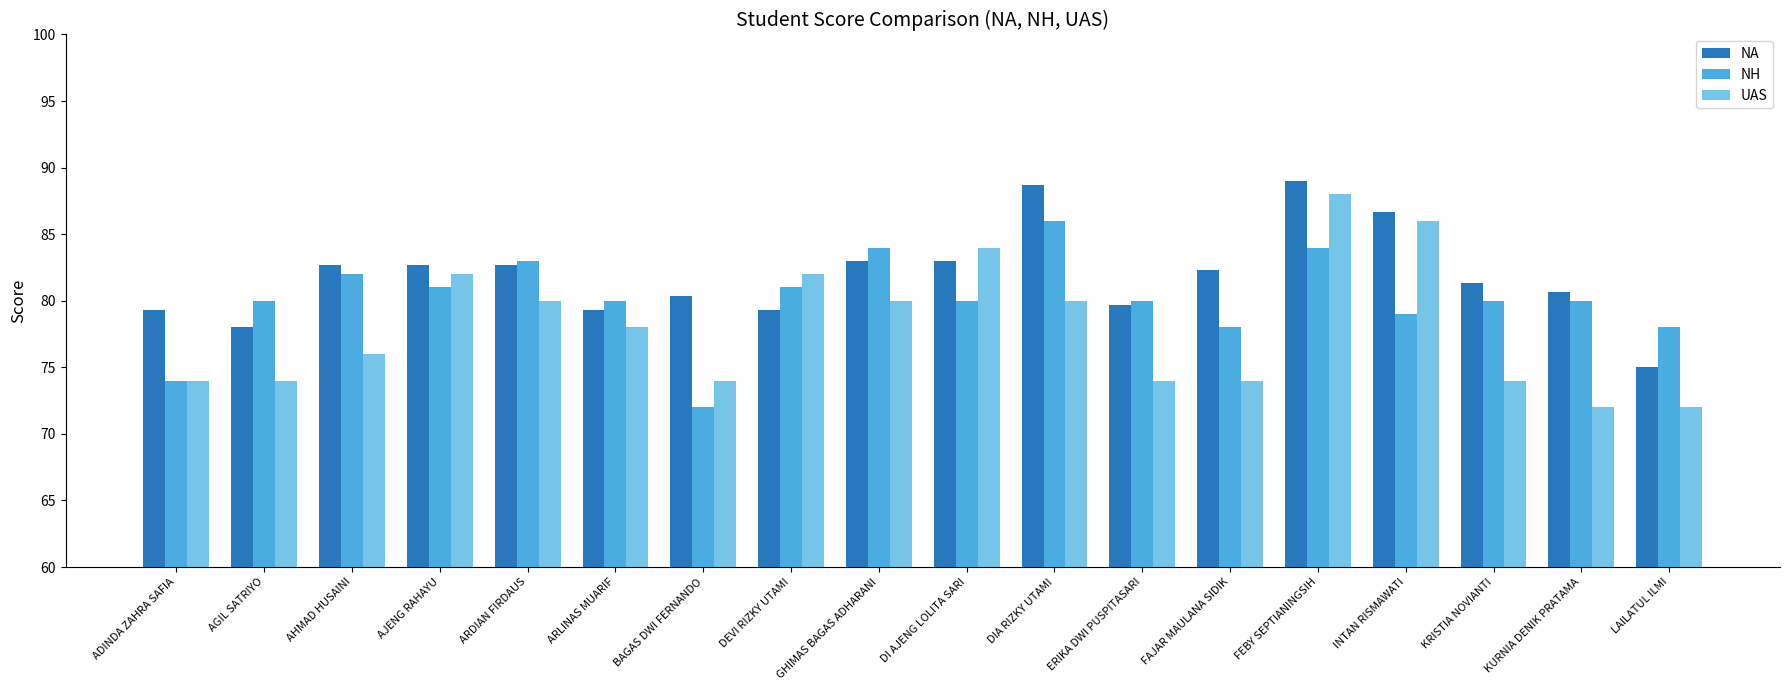

Rank the series by their average value, from lowest to highest.

UAS, NH, NA